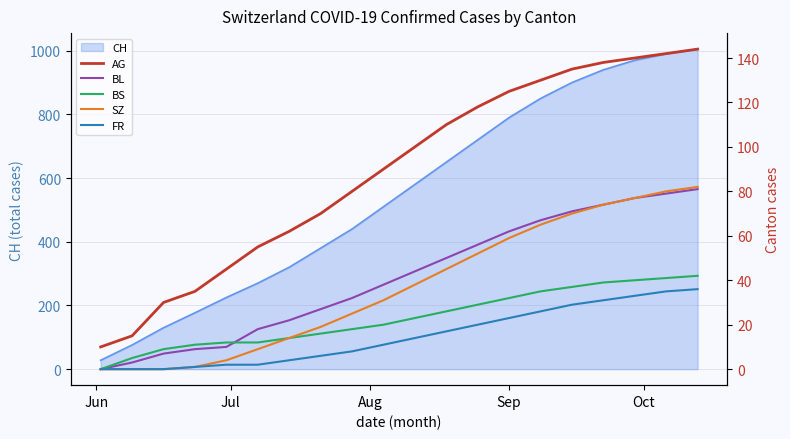

What is the minimum value for CH?

28